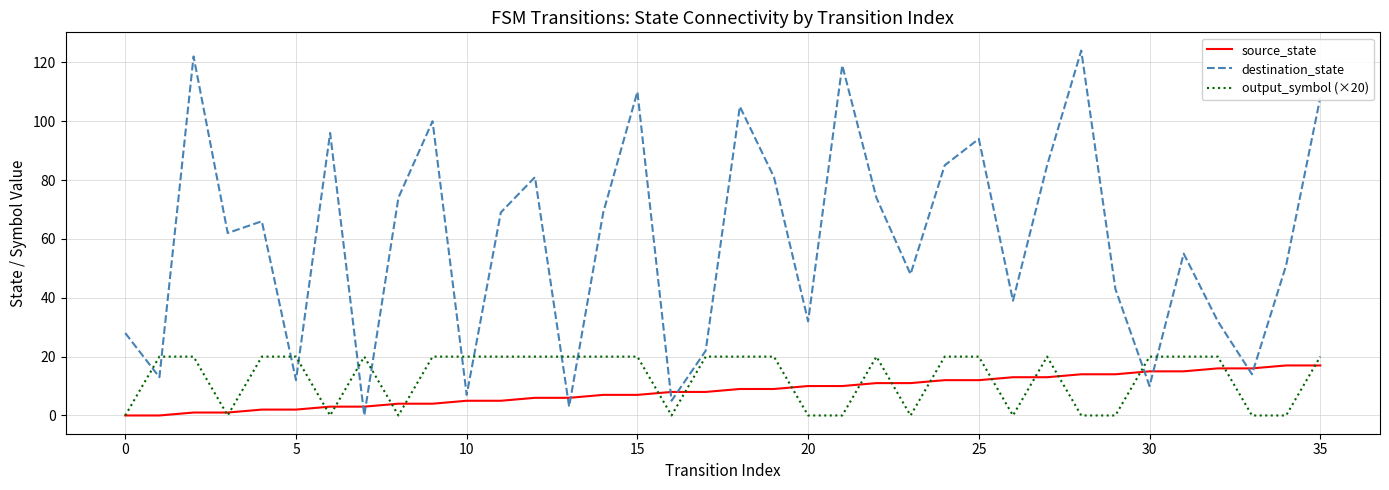

Which series has the widest spread of values?

destination_state